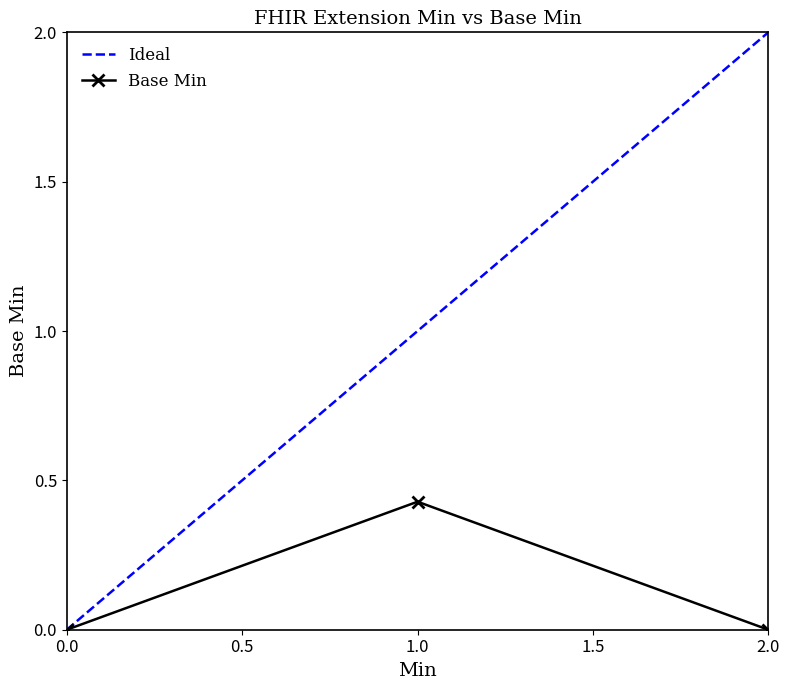

Rank the series by their average value, from highest to lowest.

Ideal, Base Min